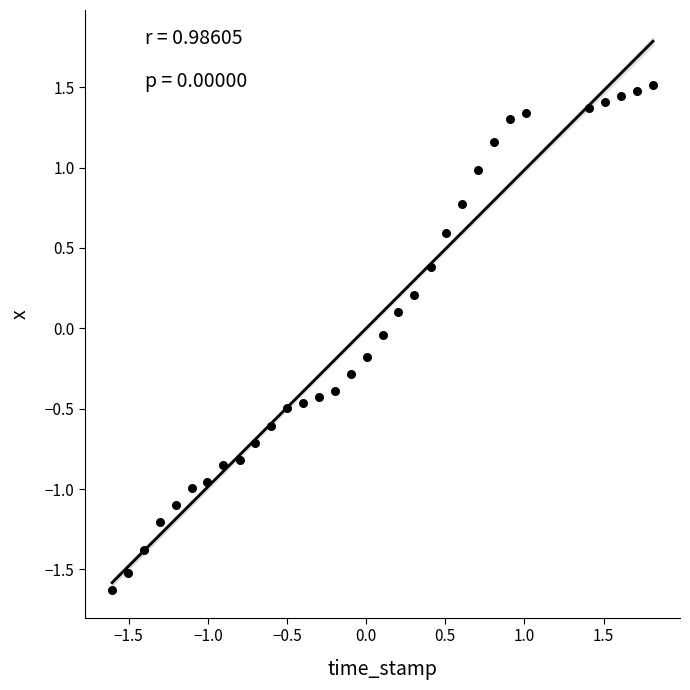

What is the range of X values (max minus min)?

3.4